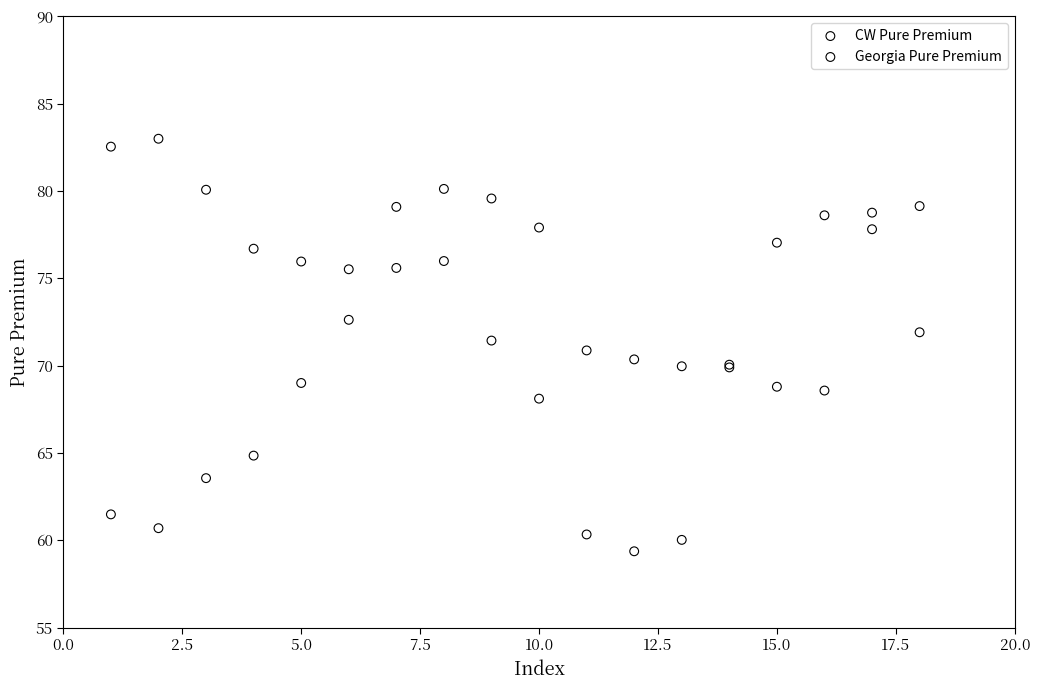

Which series contains the lowest Y value?

Georgia Pure Premium